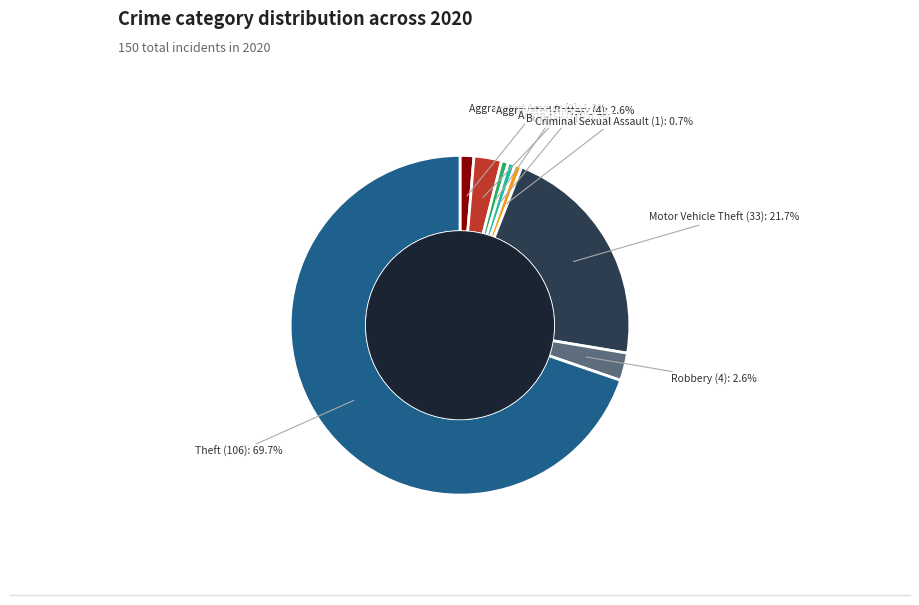

To the nearest percent, what percentage of the pie is Aggravated Assault?

1%